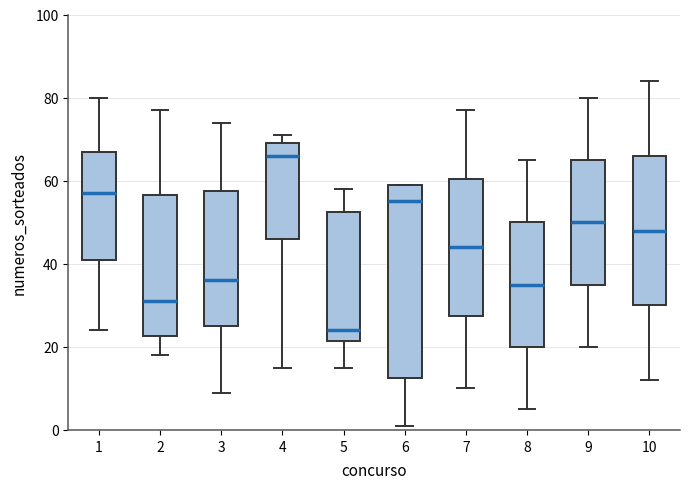

Reading left to right, read every box against the y-axis: the position of its median line, the range the box covers, and the ends of its whiskers. The values are not printed on the chart, so give them approximately, as read against the axis.

1: median 58, box 42 to 68, whiskers 24 to 80
2: median 32, box 22 to 56, whiskers 18 to 78
3: median 36, box 26 to 58, whiskers 10 to 74
4: median 66, box 46 to 70, whiskers 16 to 72
5: median 24, box 22 to 52, whiskers 16 to 58
6: median 56, box 12 to 60, whiskers 2 to 60
7: median 44, box 28 to 60, whiskers 10 to 78
8: median 36, box 20 to 50, whiskers 6 to 66
9: median 50, box 36 to 66, whiskers 20 to 80
10: median 48, box 30 to 66, whiskers 12 to 84